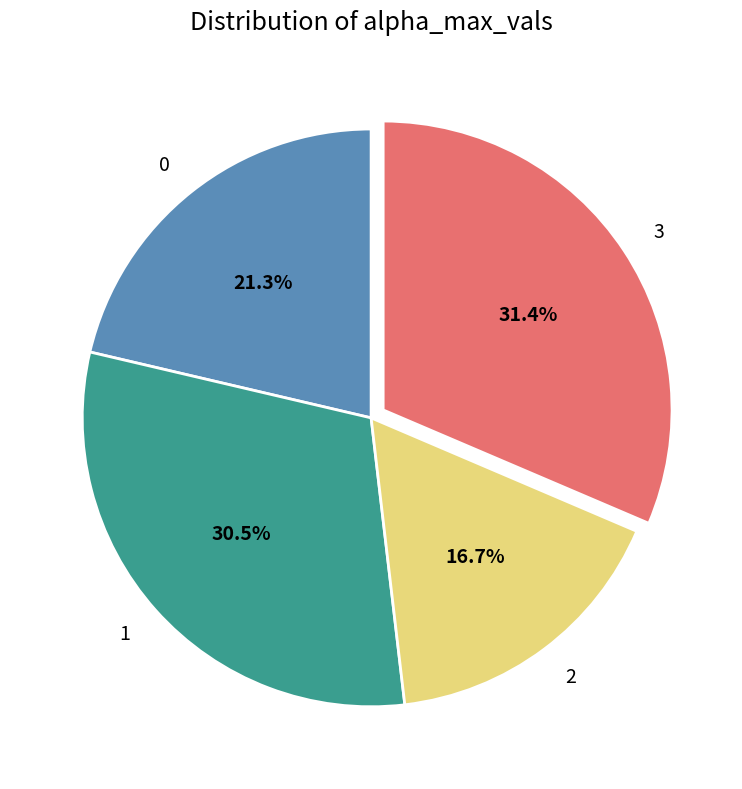

How many segments does this pie chart have?

4